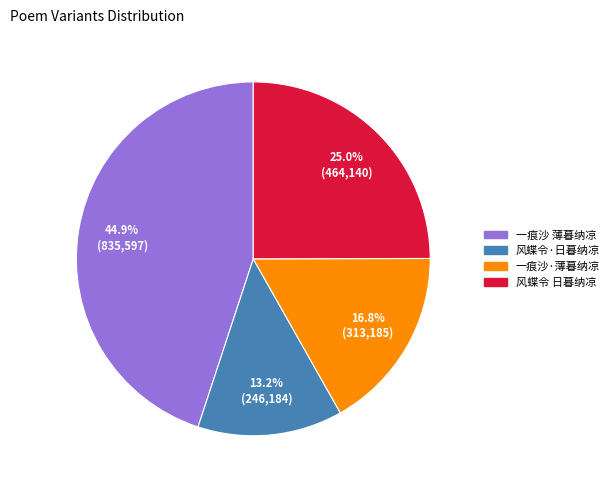

Is there a majority slice in this chart?

No